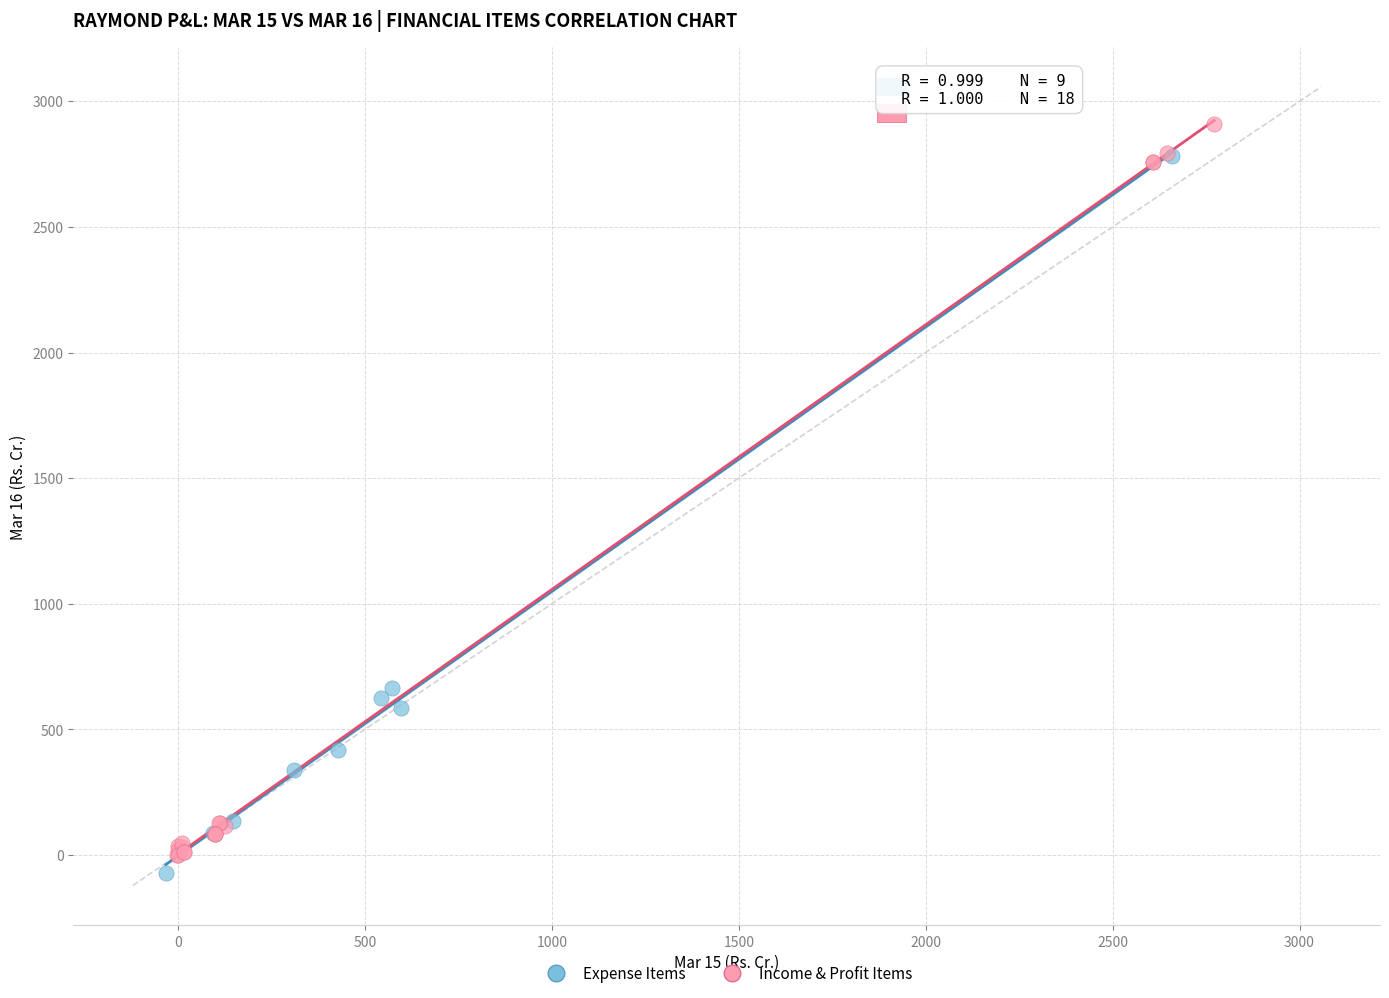

What are all the series names shown in the legend?

Expense Items, Income & Profit Items